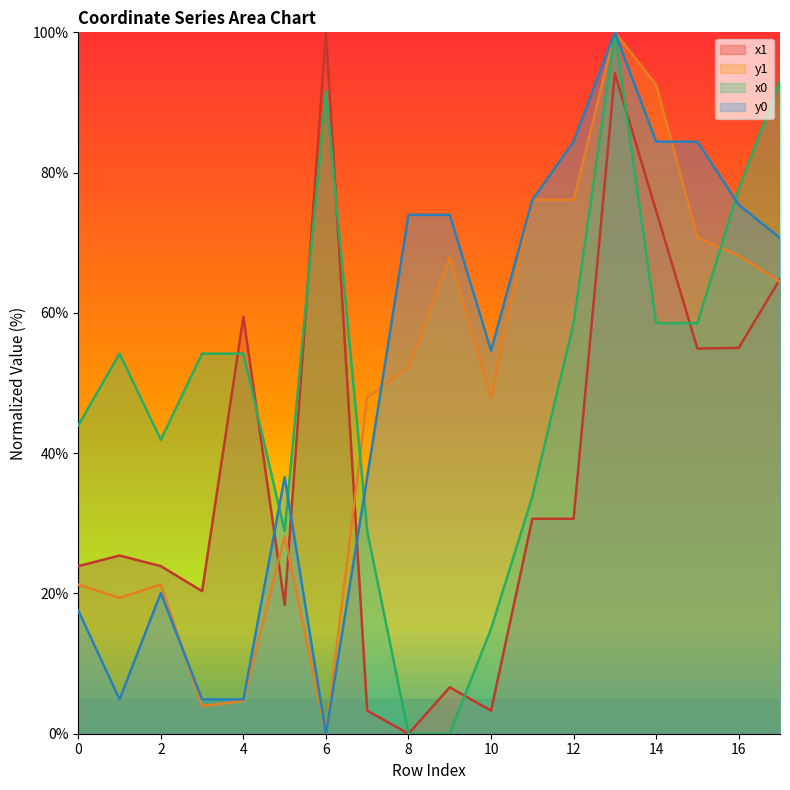

Where is x0 nearest to the value 50?

1